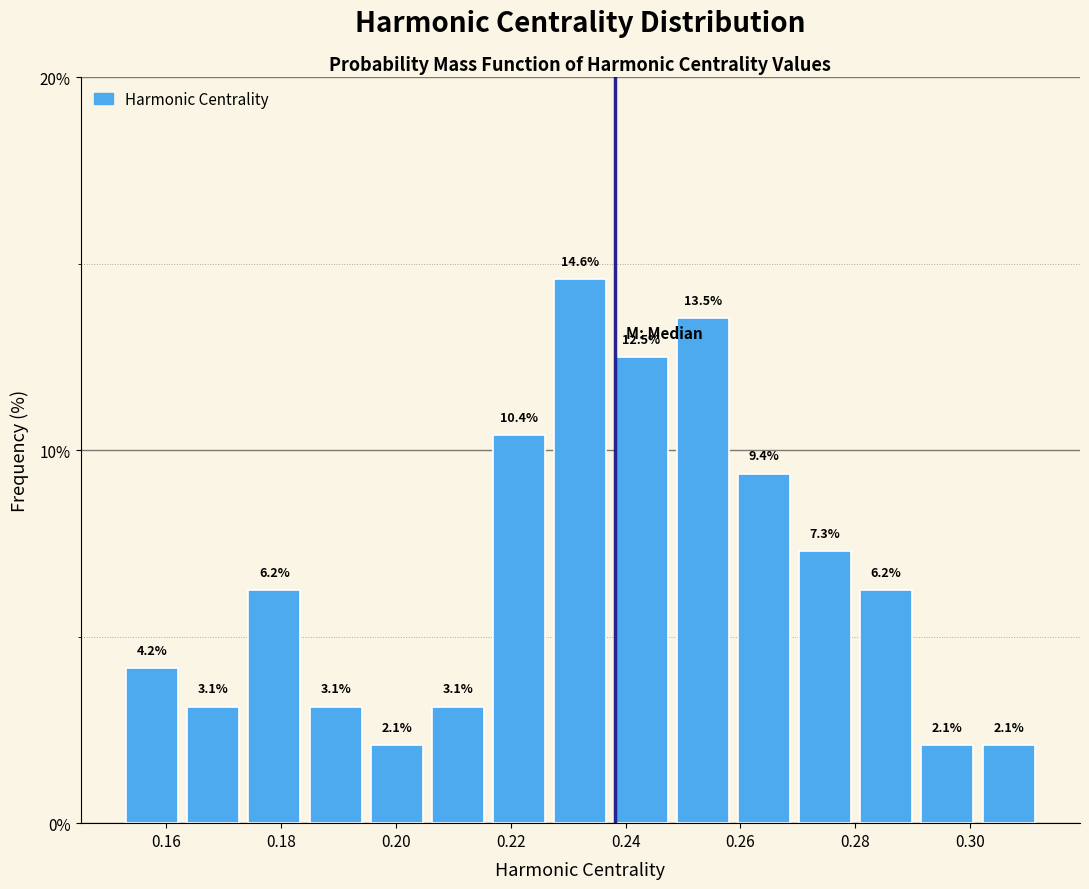

How tall is the bar that spans 0.226 to 0.238 on the x-axis? The bar edges are not printed on the chart, so give them approximately, as read against the axis.

14.6